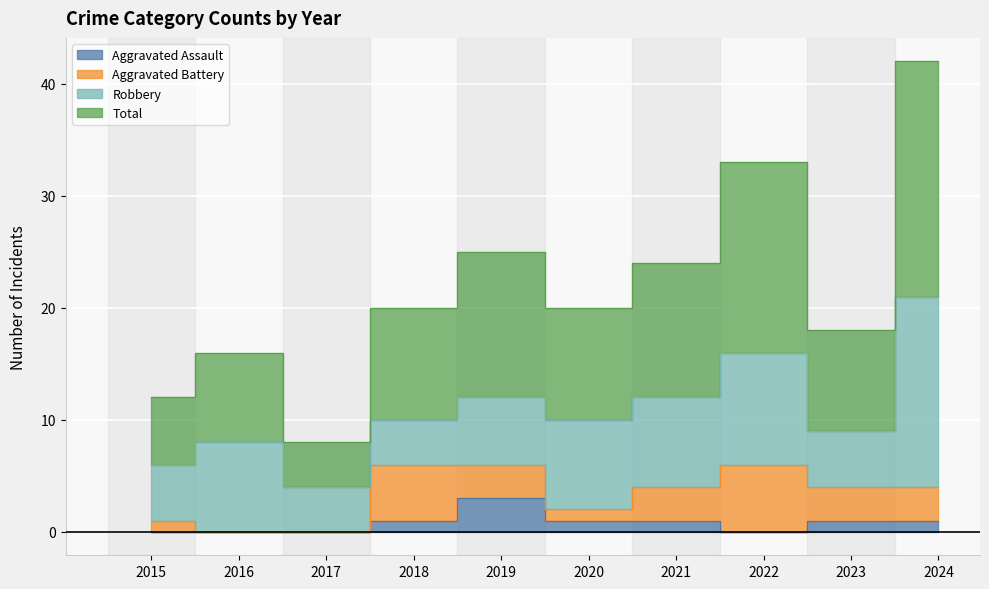

What is the sum of all Total values?

218